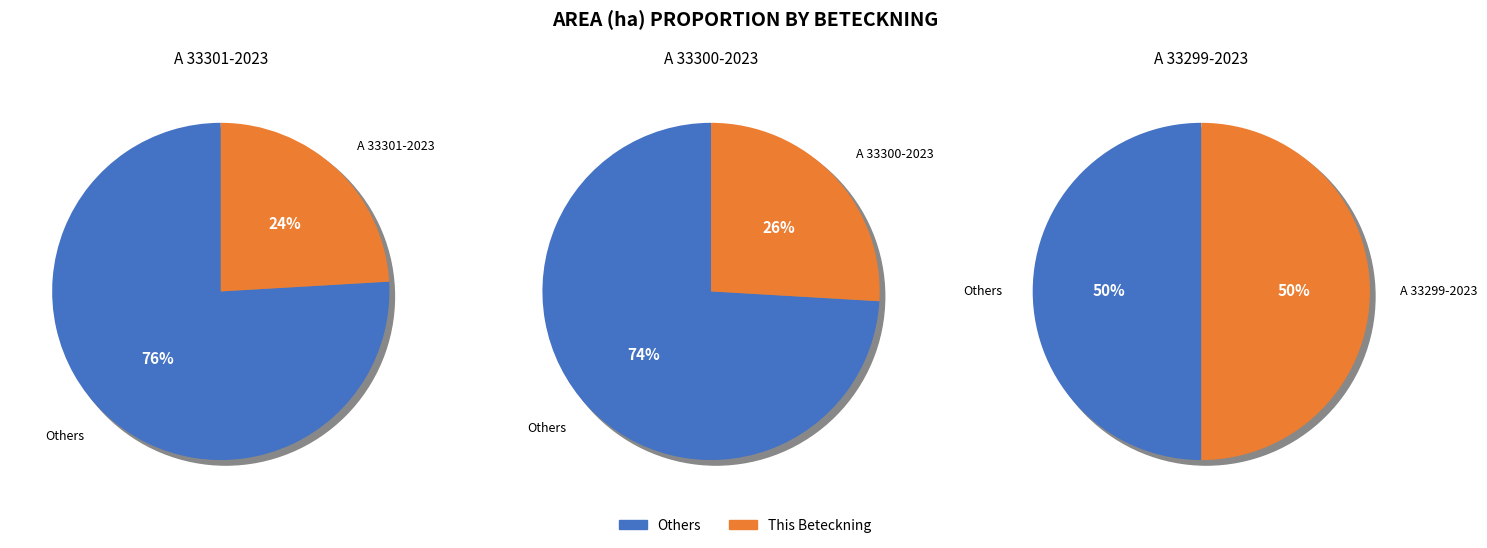

To the nearest percent, what percentage of the pie is A 33301-2023?

24%